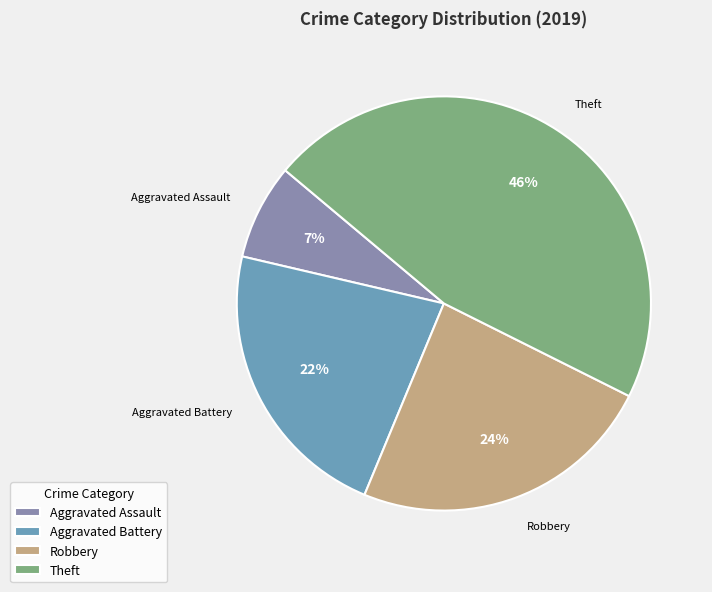

Is there any slice that represents more than half of the pie?

No